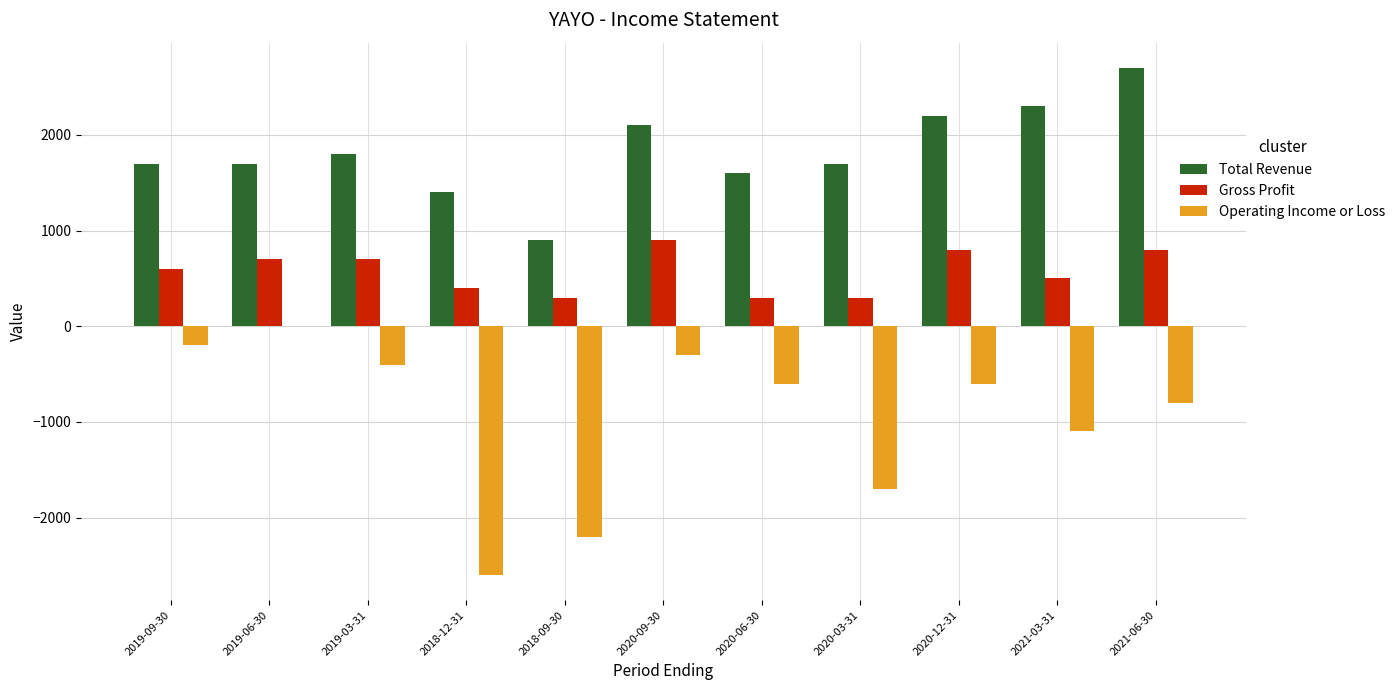

What is the maximum value for Gross Profit?

900